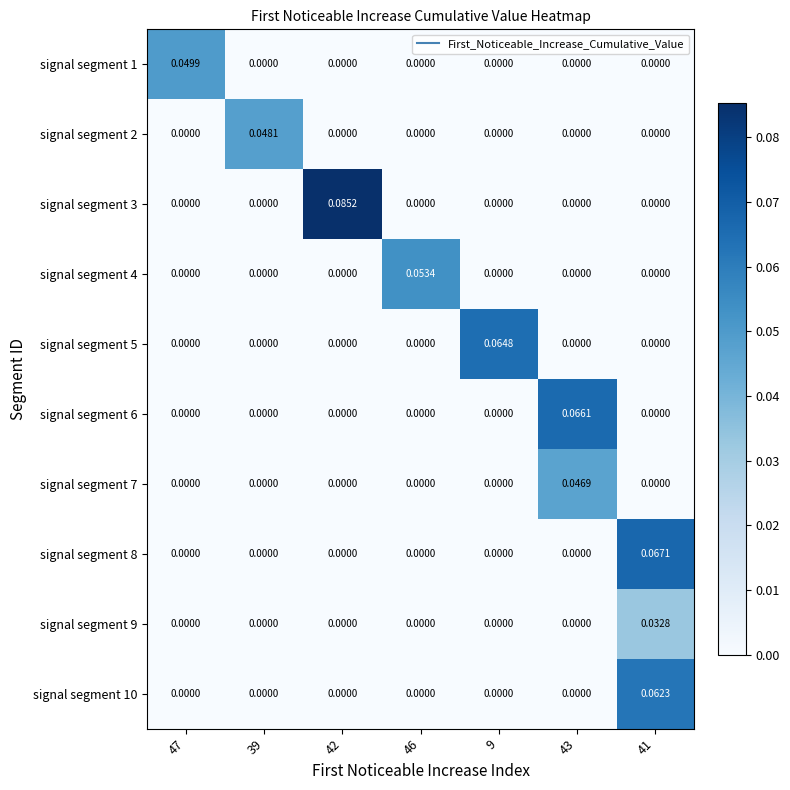

Between 46 and 41, which is larger?

46